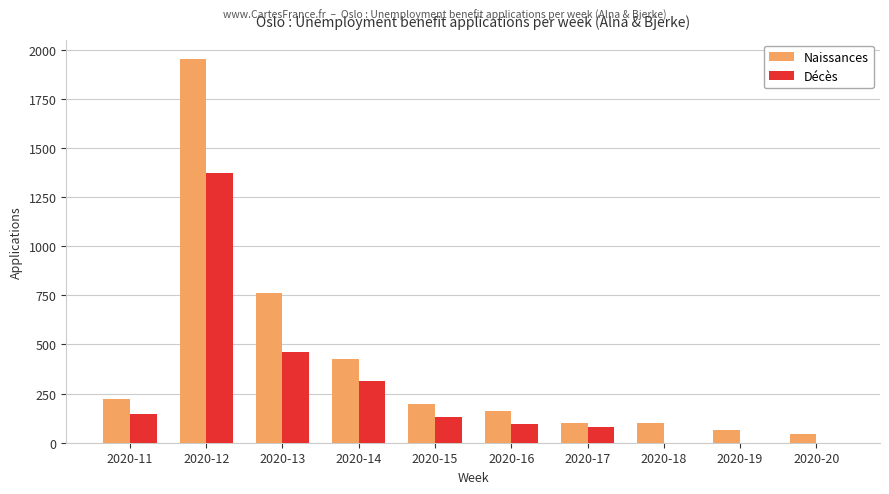

How many groups of bars are there?

10